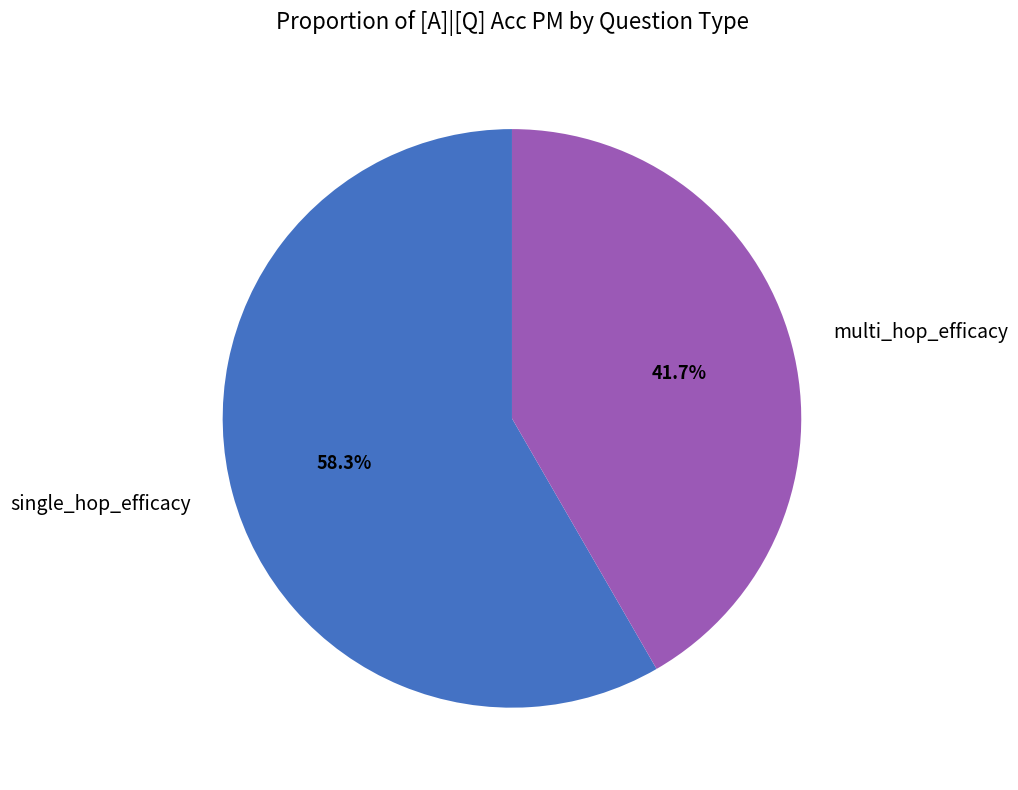

To the nearest percent, what portion does single_hop_efficacy represent?

58%